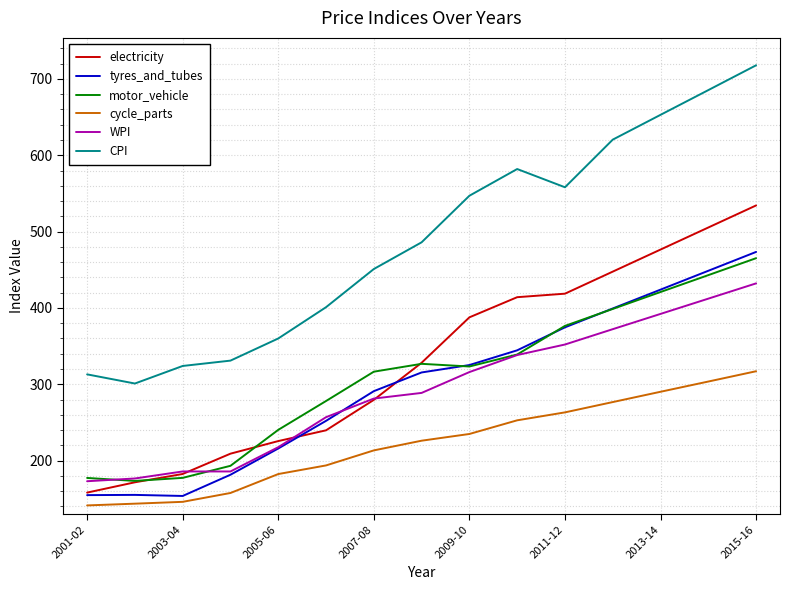

Which series has the largest range (max minus min)?

CPI